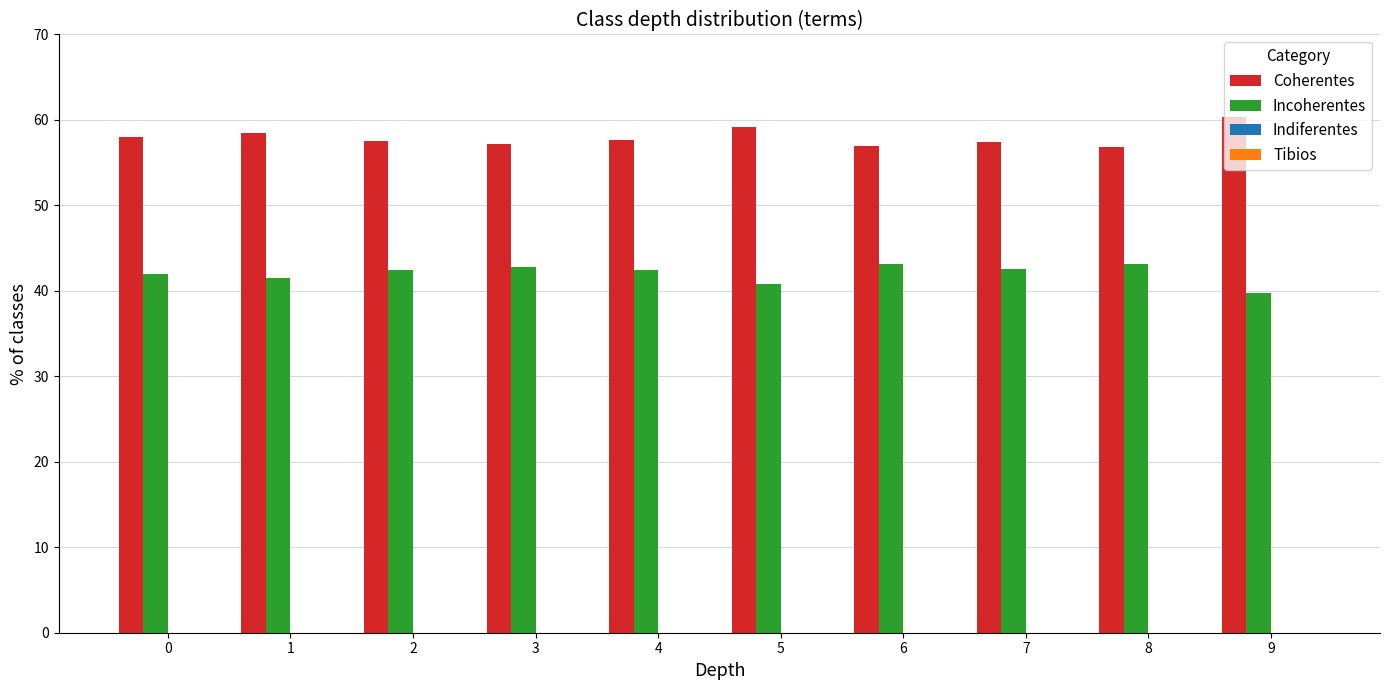

Is the value of Coherentes at 7 greater than the value of Incoherentes at 6?

Yes